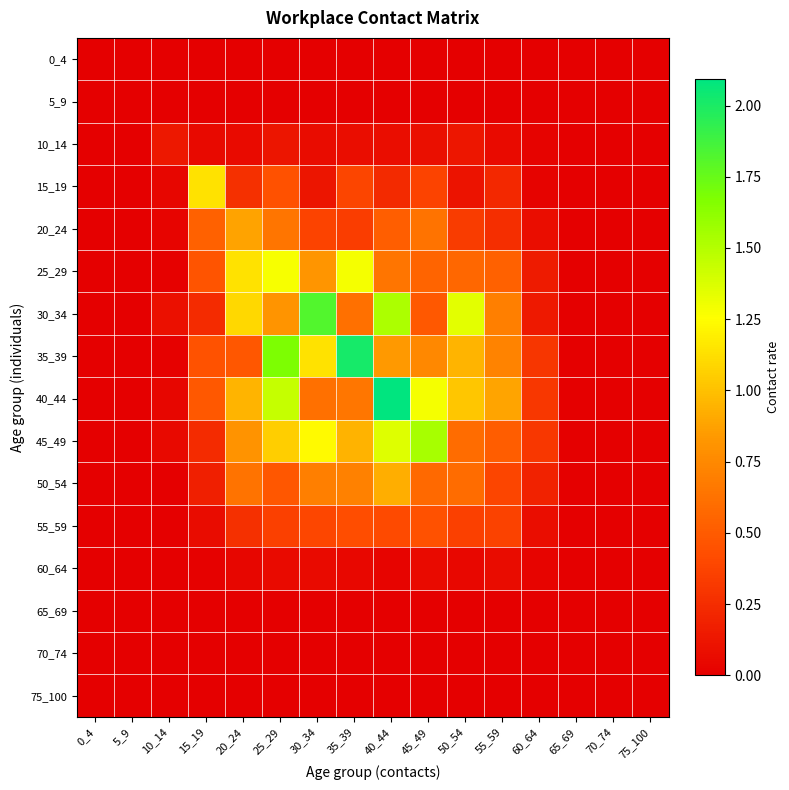

Count the number of categories in the chart.

16